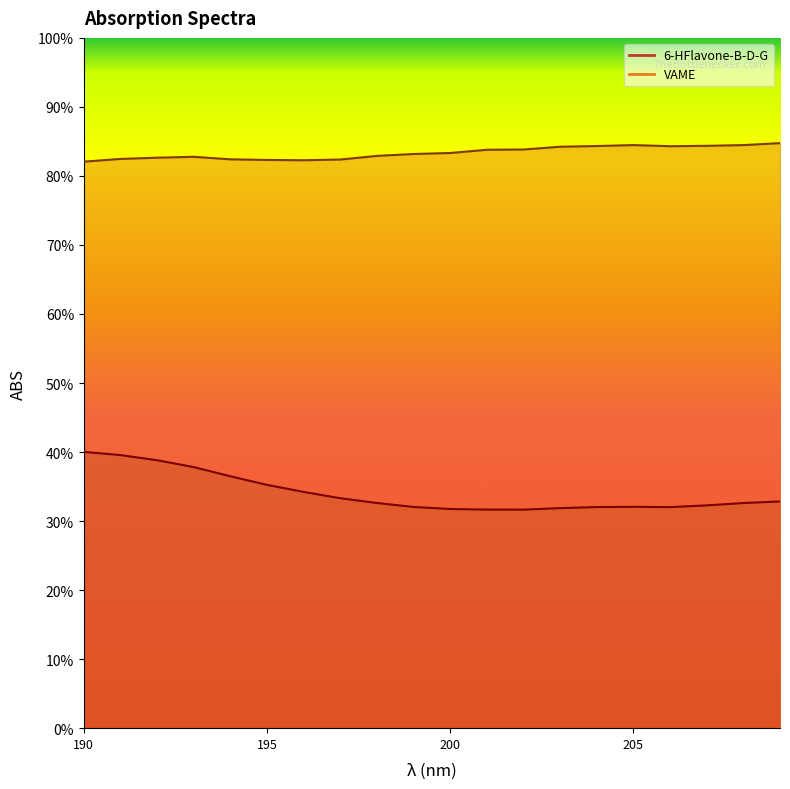

Which series has the widest spread of values?

6-HFlavone-B-D-G